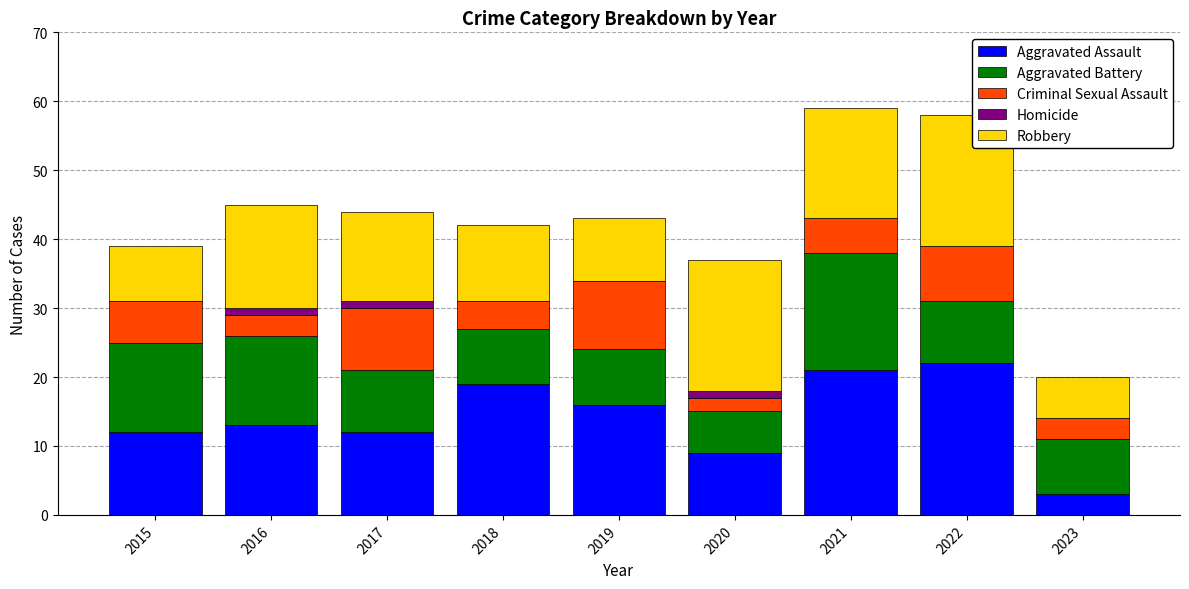

What is the maximum value for Aggravated Assault?

22